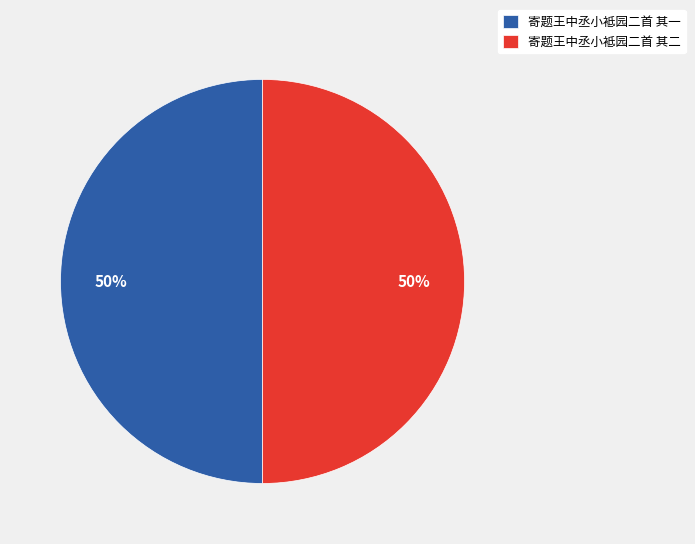

Do 寄题王中丞小袛园二首 其二 and 寄题王中丞小袛园二首 其一 together represent more than half of the pie?

Yes